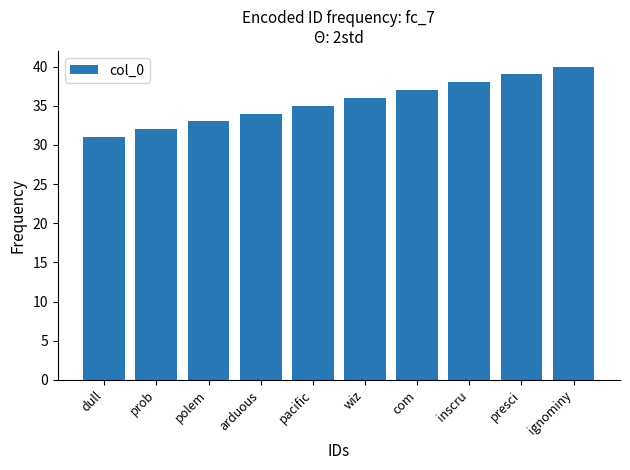

What is the approximate value at ignominy?

40